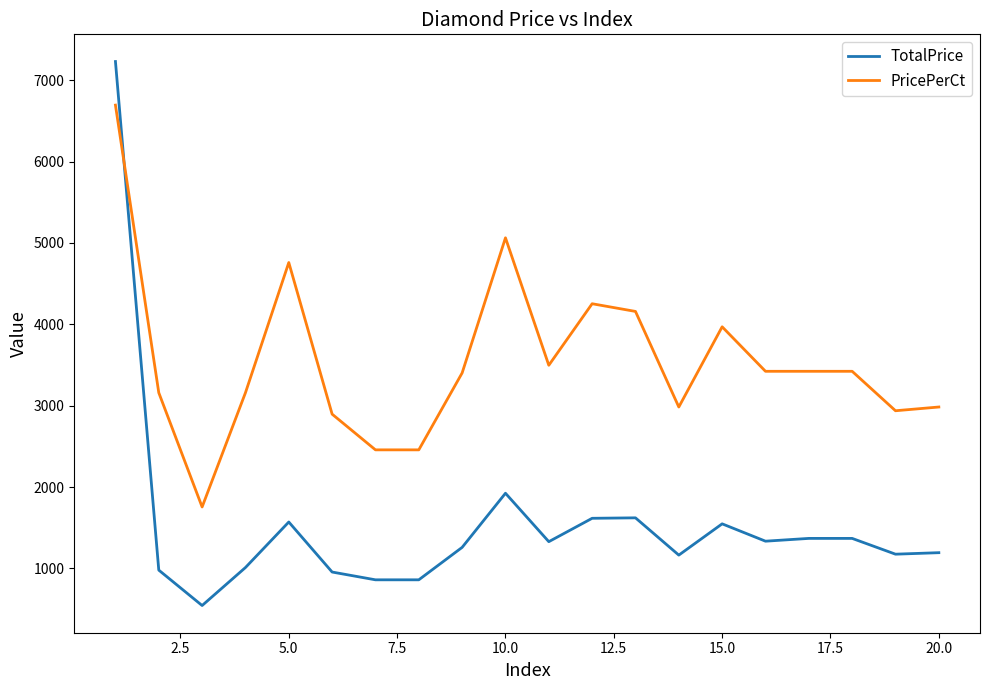

List the series in order of their overall mean, lowest first.

TotalPrice, PricePerCt